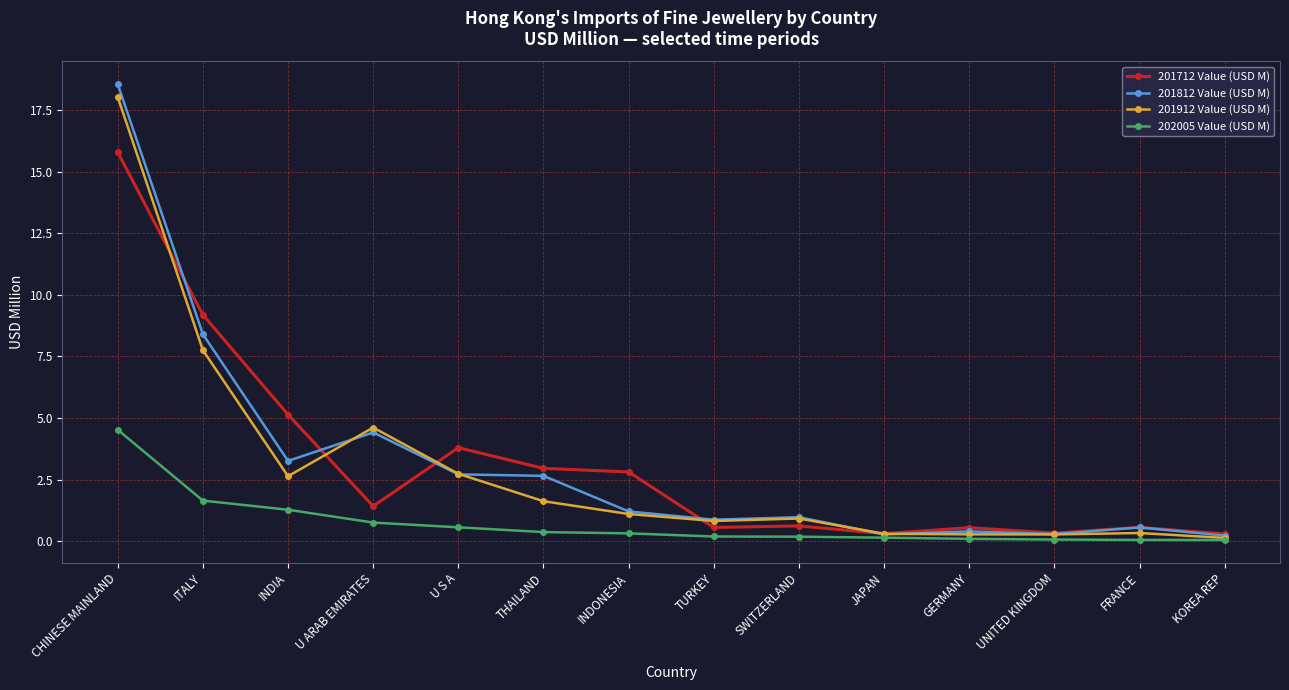

At which category does 201712 Value (USD M) reach its first local valley?

U ARAB EMIRATES